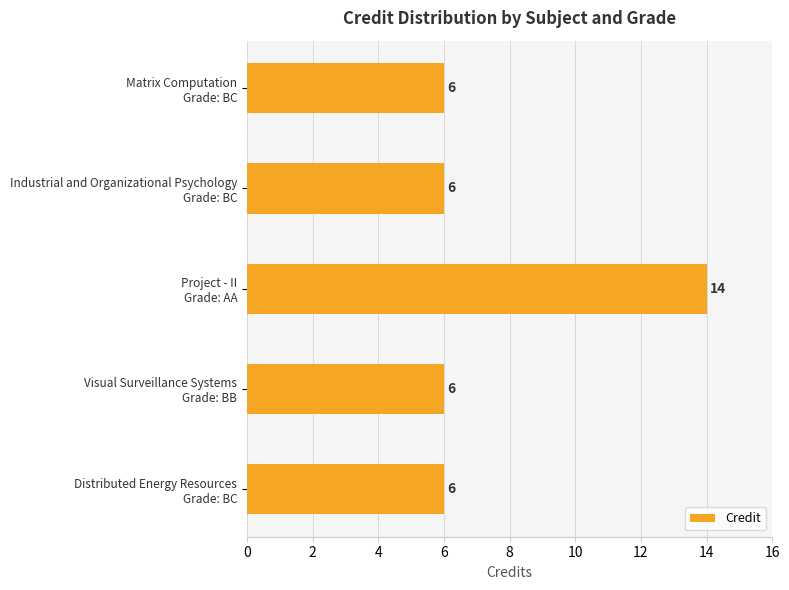

What is the minimum value shown in the chart?

6